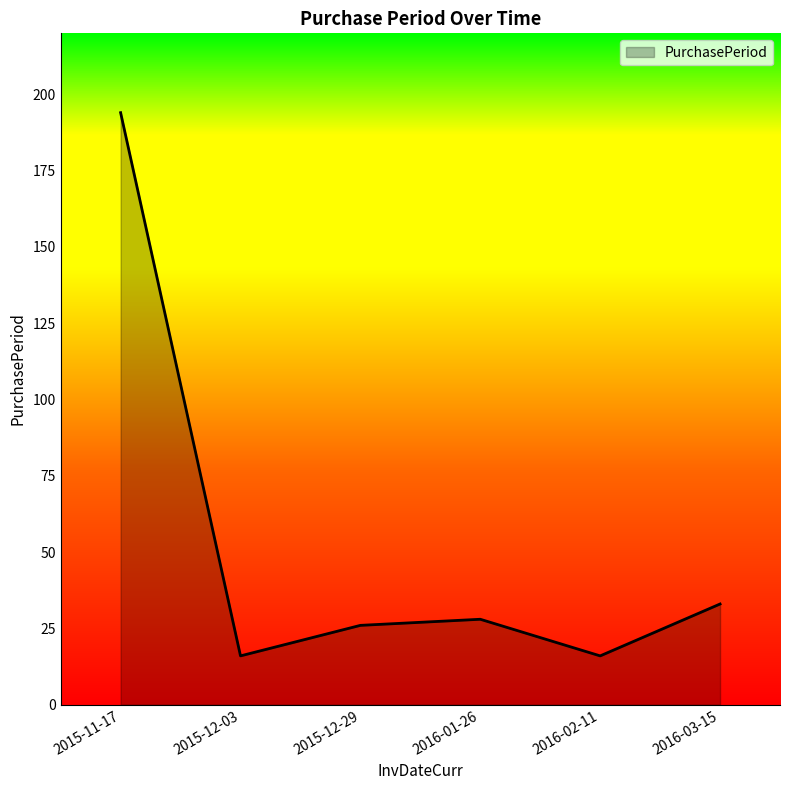

Which category has the highest value across all series?

2015-11-17